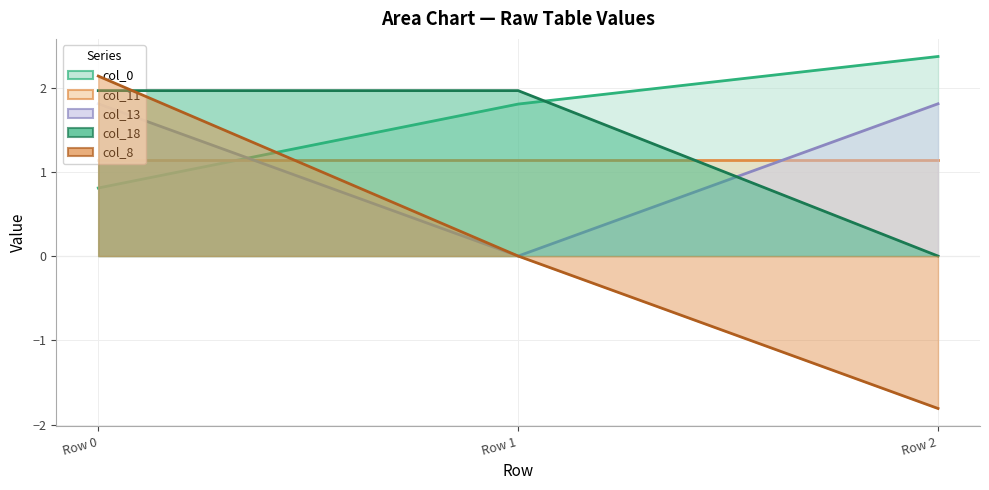

True or false: col_18 has a value of -1.2 at Row 2.

False